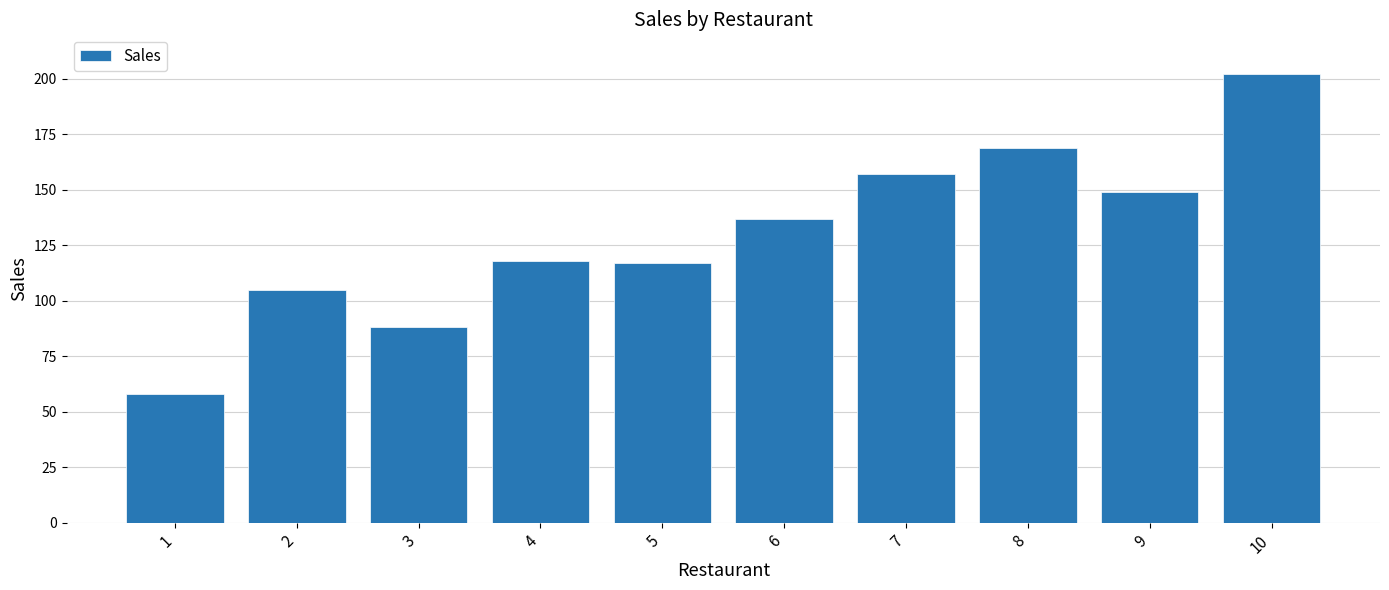

True or false: the data shows 32 at 5.

False